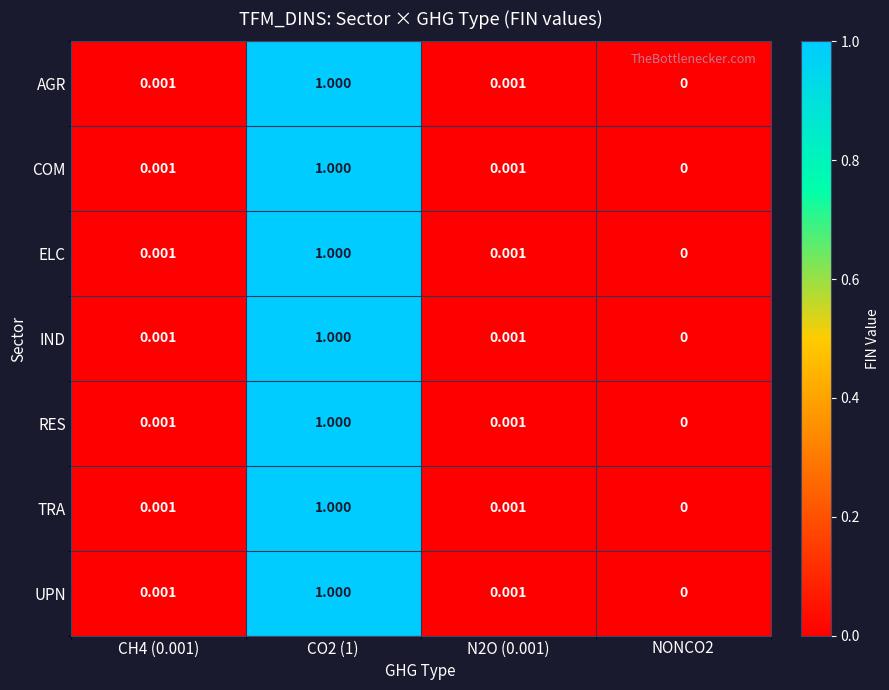

Is the value of IND at CH4 (0.001) greater than the value of COM at CO2 (1)?

No